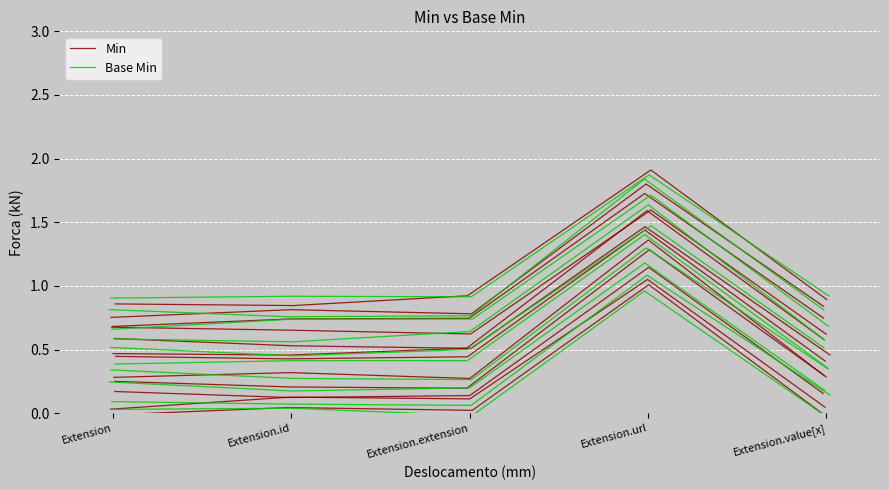

How many distinct data groups are displayed?

2